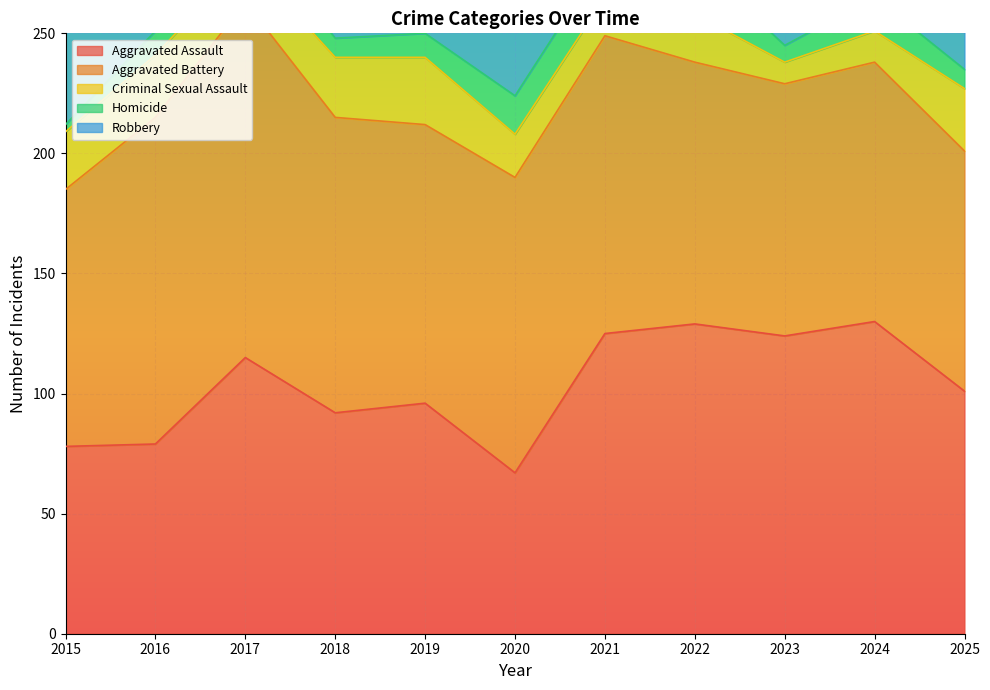

What is the difference between the Aggravated Assault values at 2023 and 2022?

5